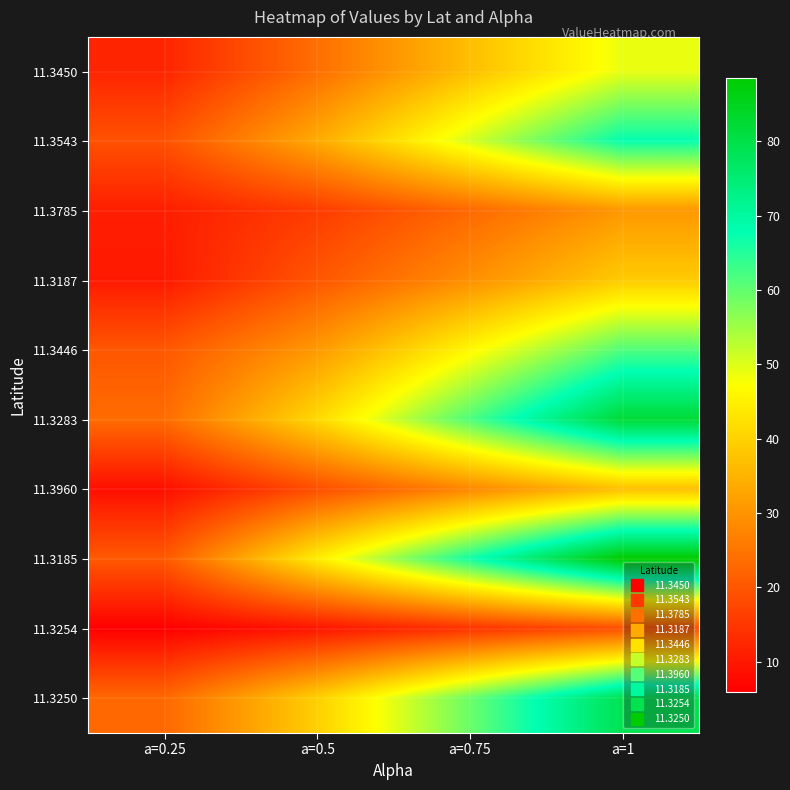

What is the difference between the highest and lowest values at a=0.5?

34.9